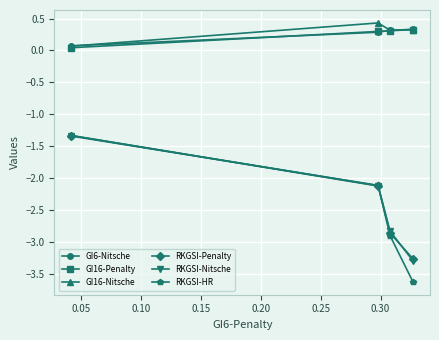

At how many categories does at least one series exceed -2?

4